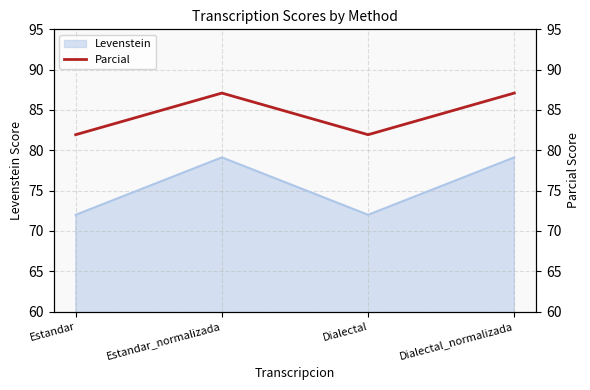

Approximately how many times larger is the value at Estandar compared to Estandar_normalizada?

0.9